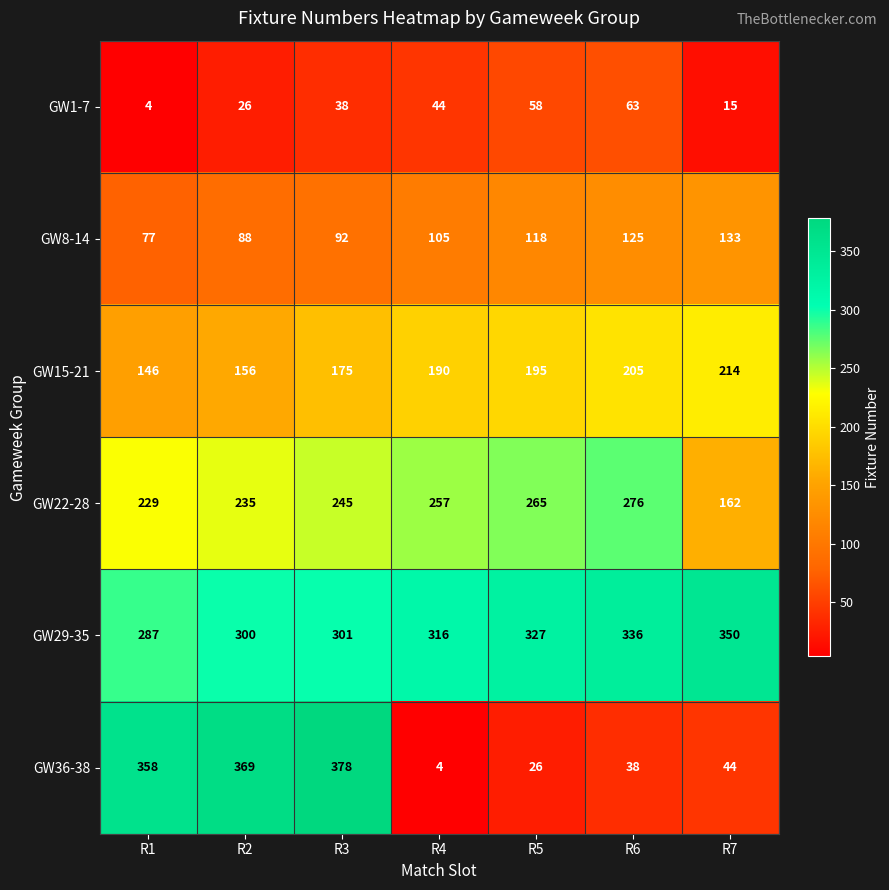

True or false: GW8-14 has a value of 173 at R6.

False